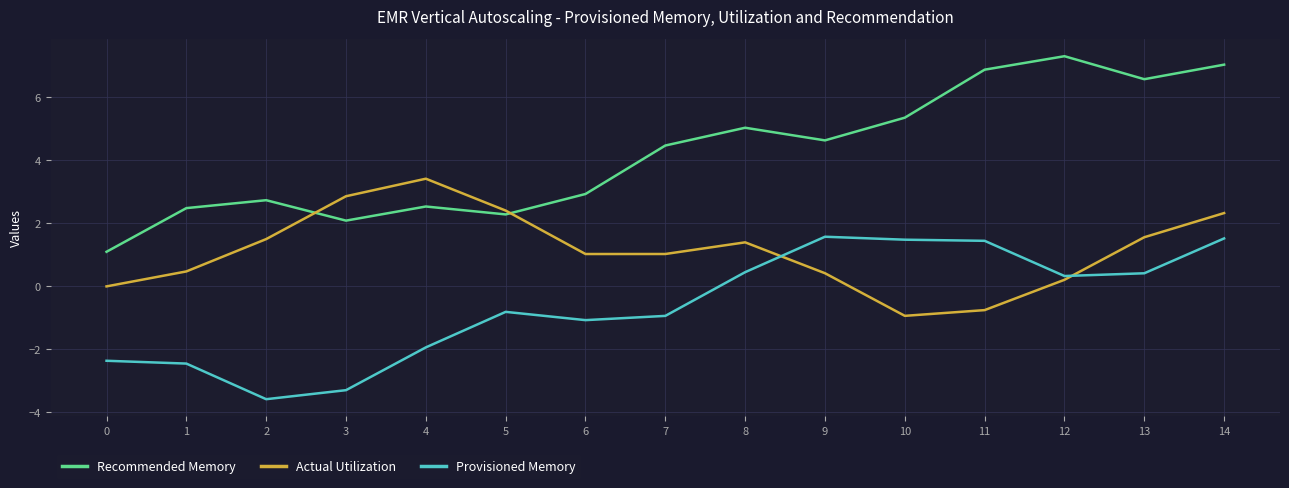

Between 3 and 8, which series saw the biggest shift?

Provisioned Memory